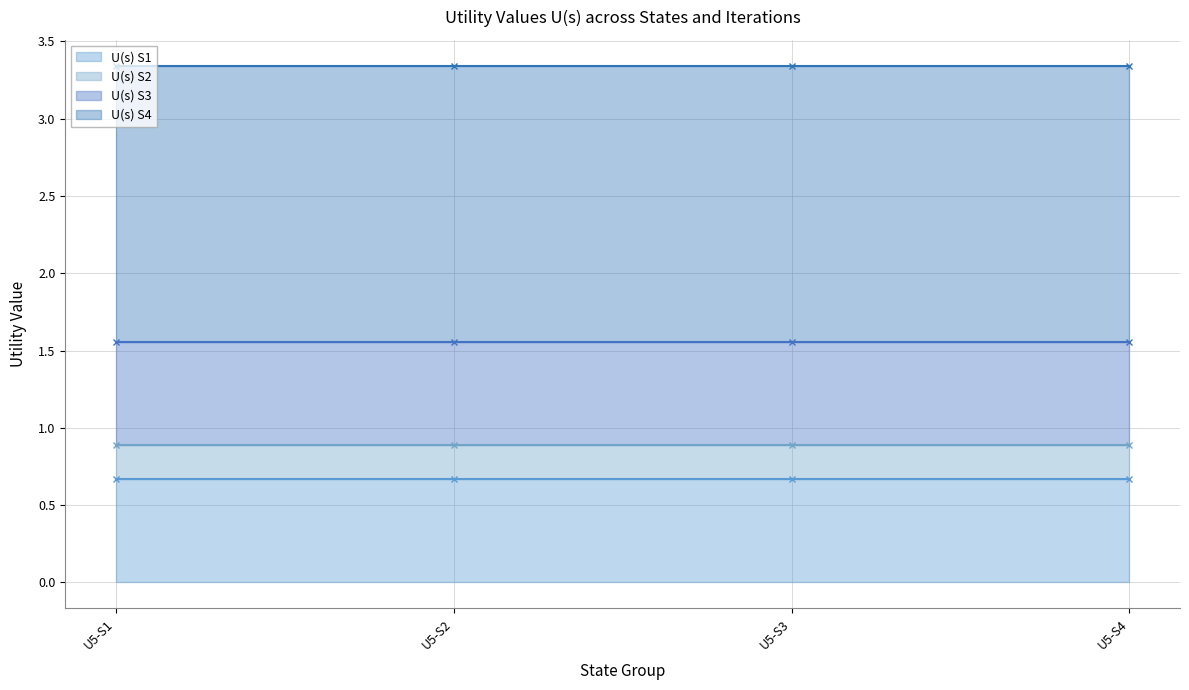

How many categories are shown in the chart?

4